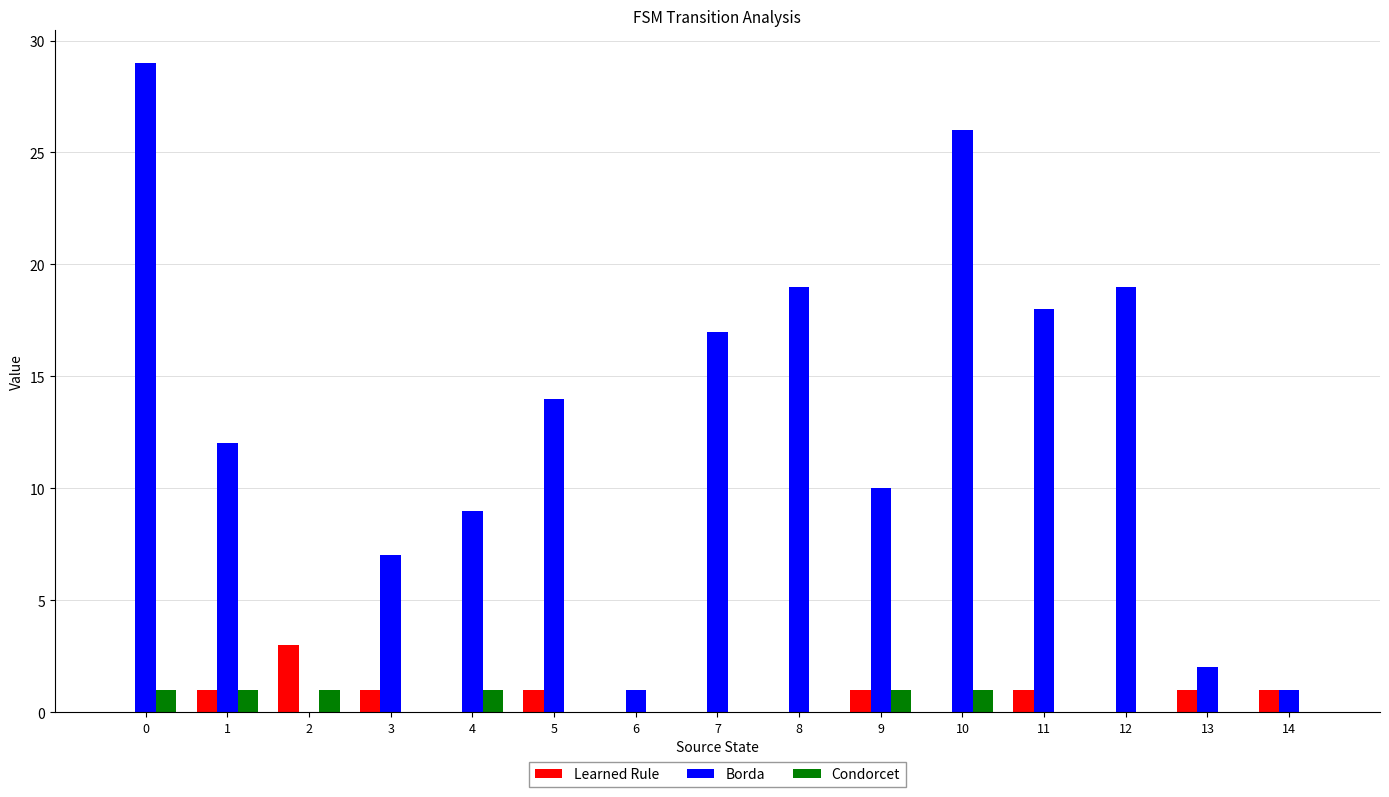

The Borda series shows 29 at 0. True or false?

True